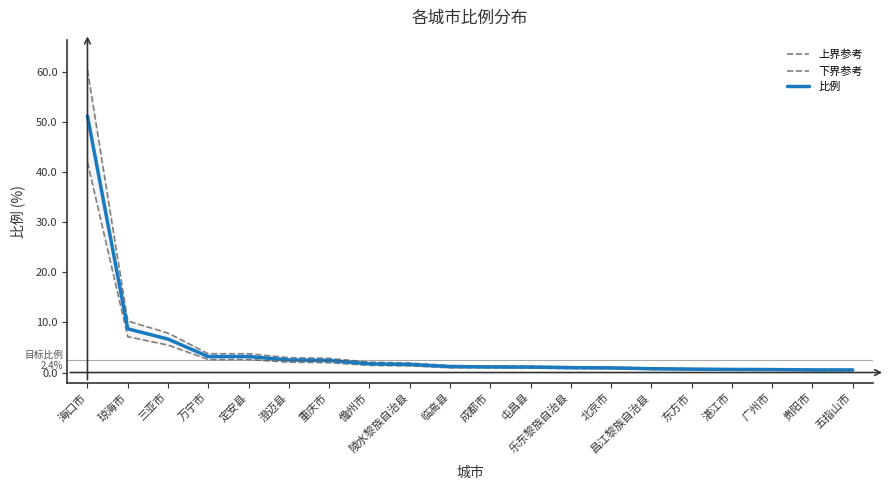

Which series changed the most between 海口市 and 陵水黎族自治县?

上界参考